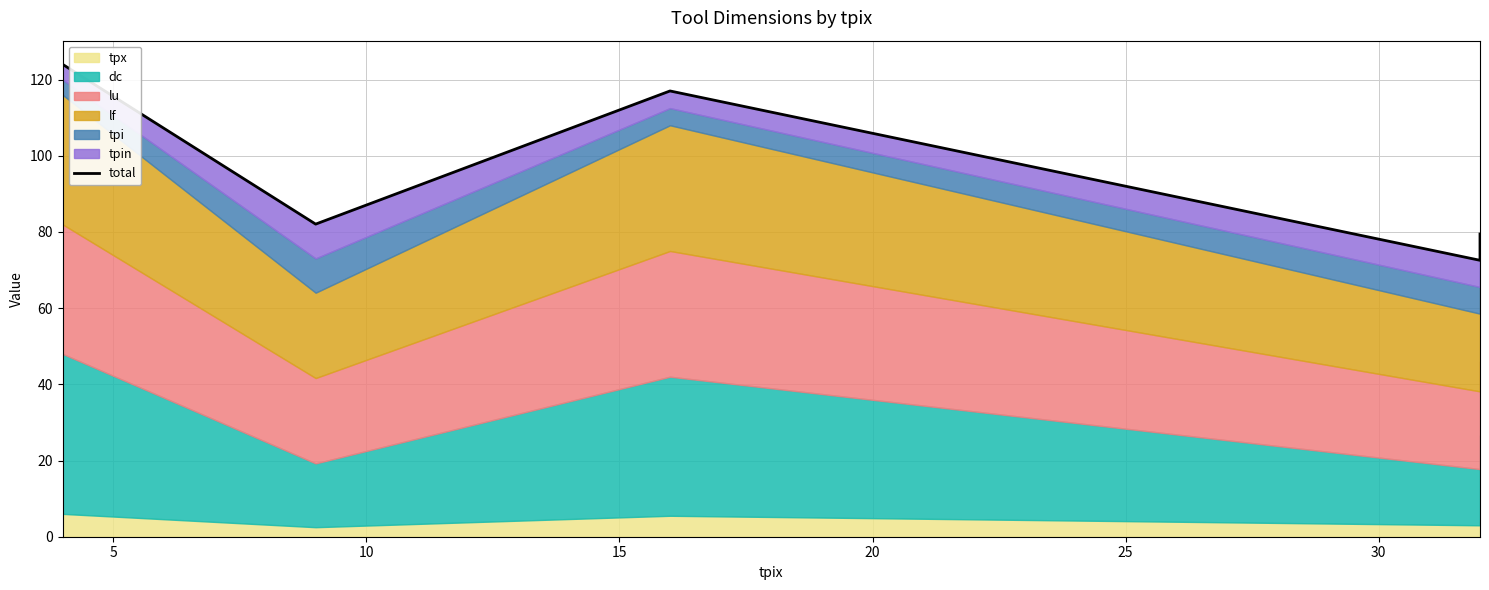

How many categories are shown in the chart?

5